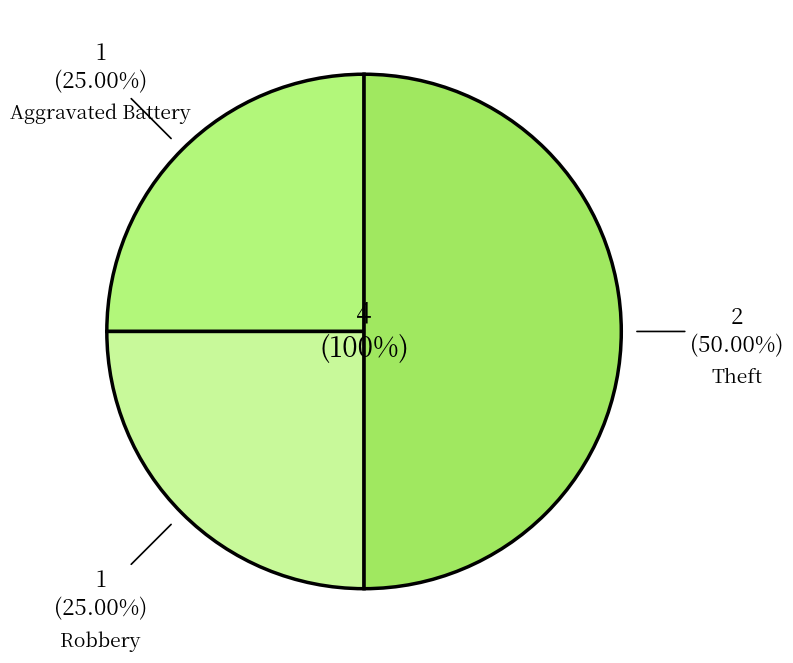

The Robbery slice represents 35% of the pie. True or false?

False